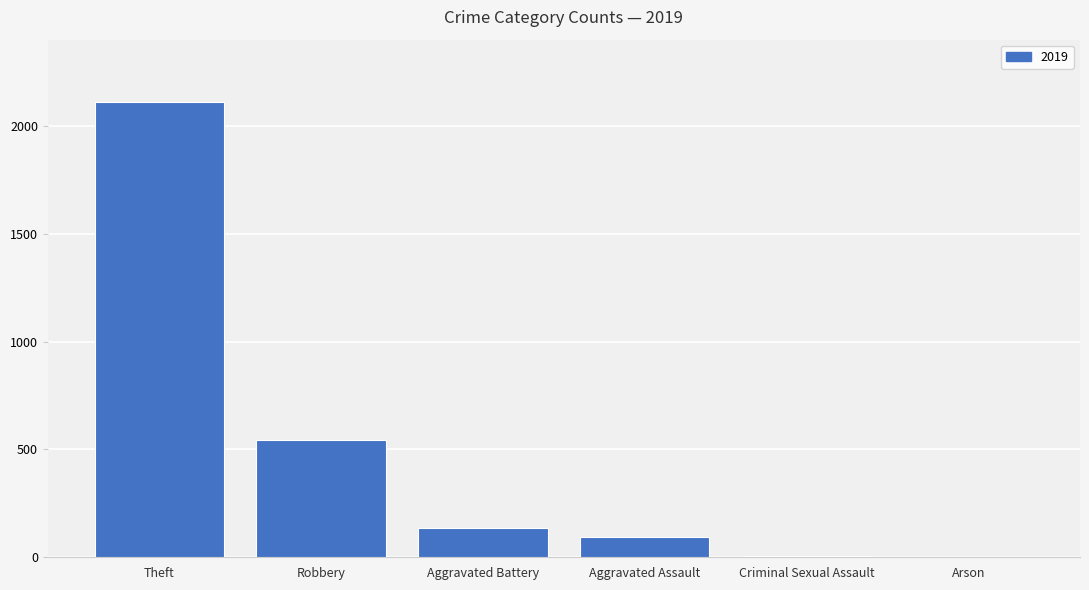

Between Criminal Sexual Assault and Theft, which is larger?

Theft